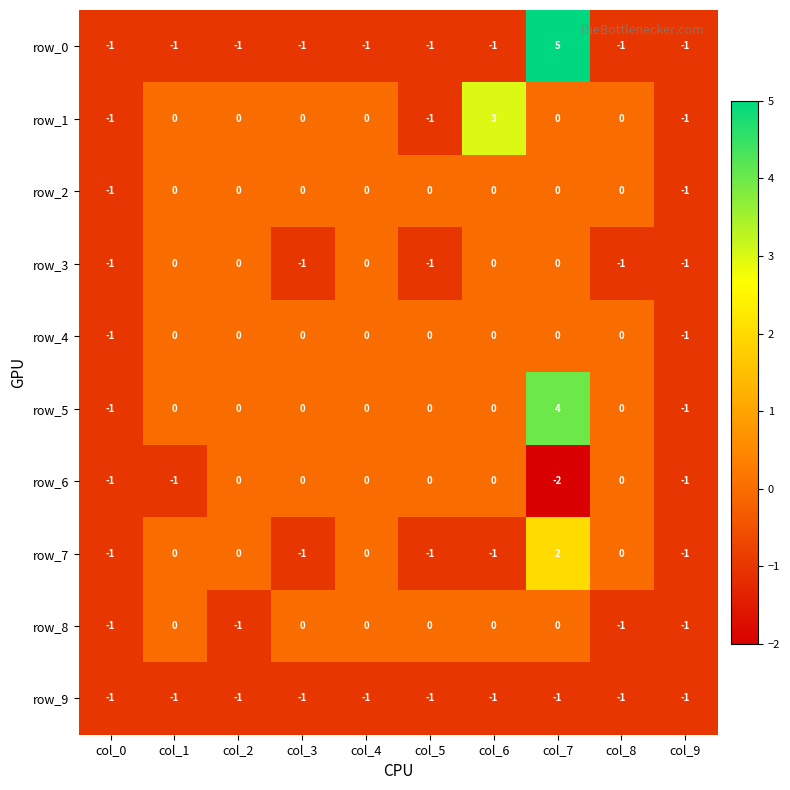

The value of row_3 at col_7 is -1. True or false?

False